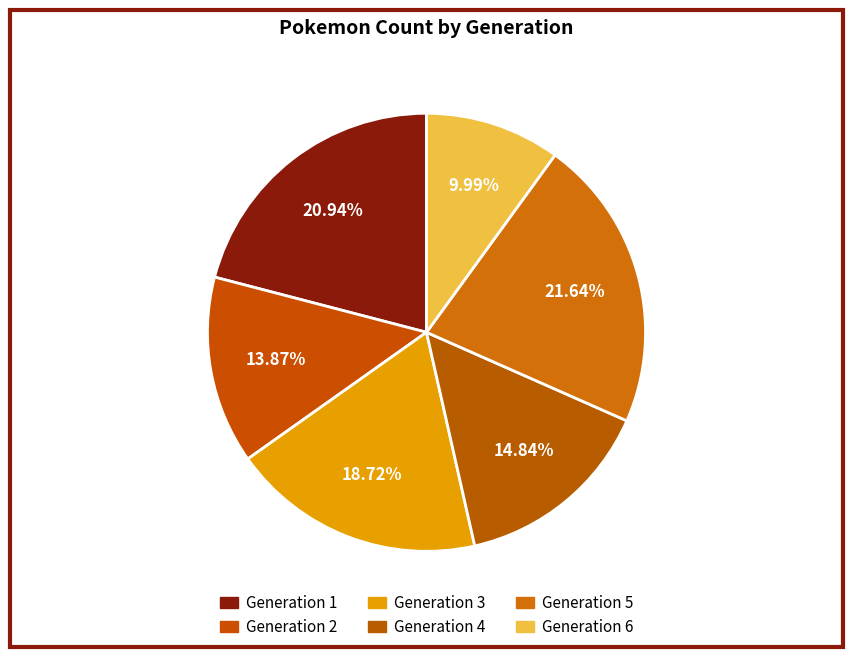

How many slices are in this pie chart?

6